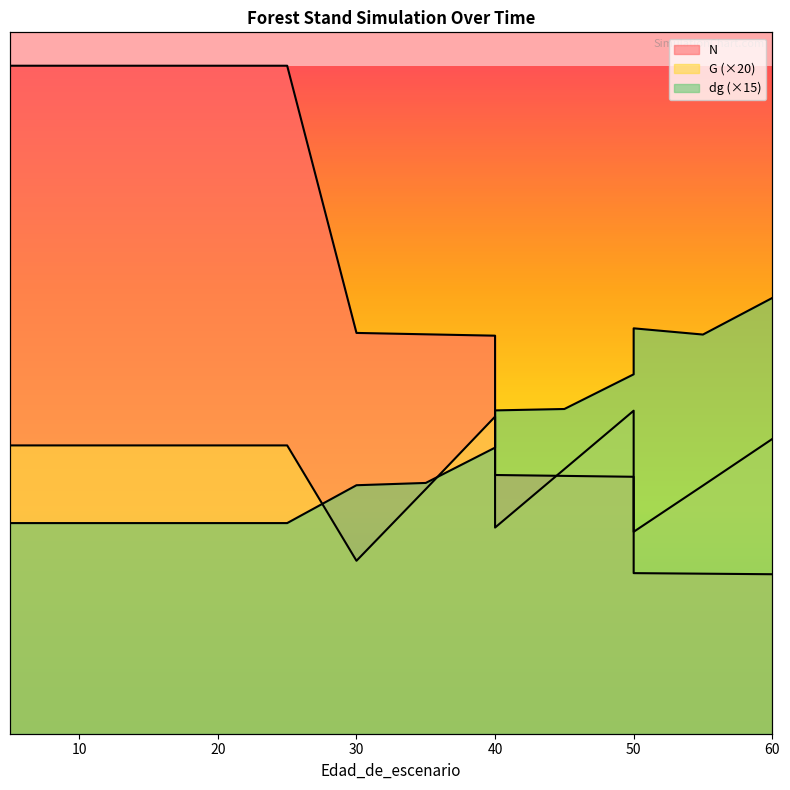

The value of G at 50 is 238.4. True or false?

True